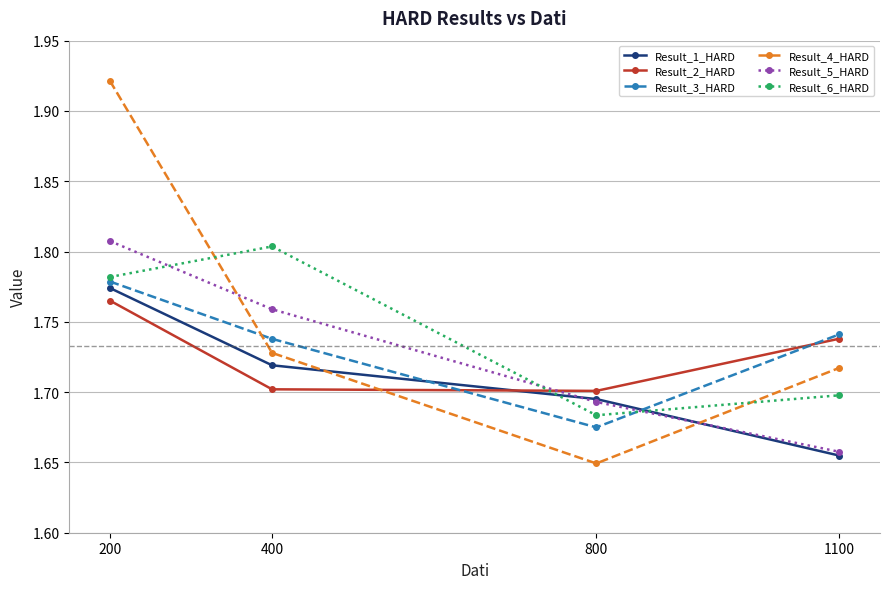

At which label does Result_3_HARD reach its peak?

200